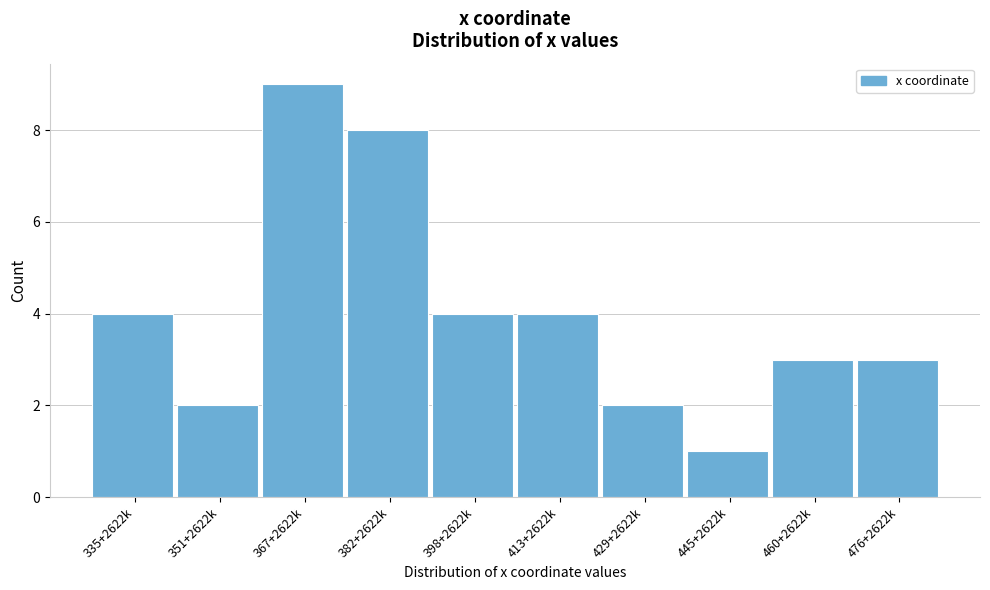

Reading left to right, list all the values displayed in this chart.

335+2622k=4	351+2622k=2	367+2622k=9	382+2622k=8	398+2622k=4	413+2622k=4	429+2622k=2	445+2622k=1	460+2622k=3	476+2622k=3